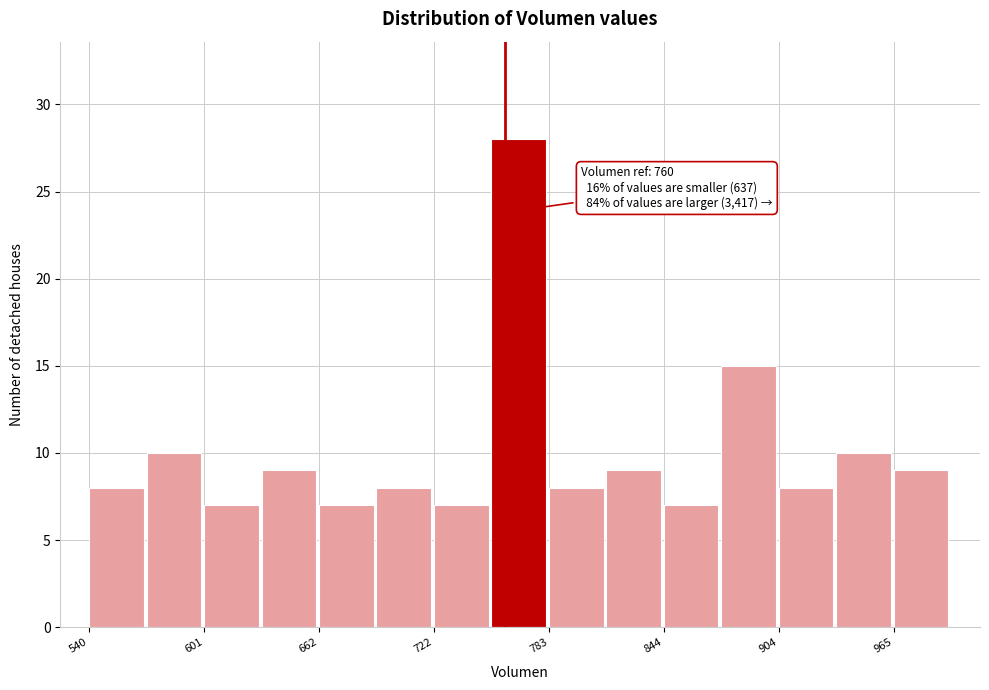

Around what value on the x-axis is the tallest bar? Give the approximate position of its centre, as read against the axis.

770